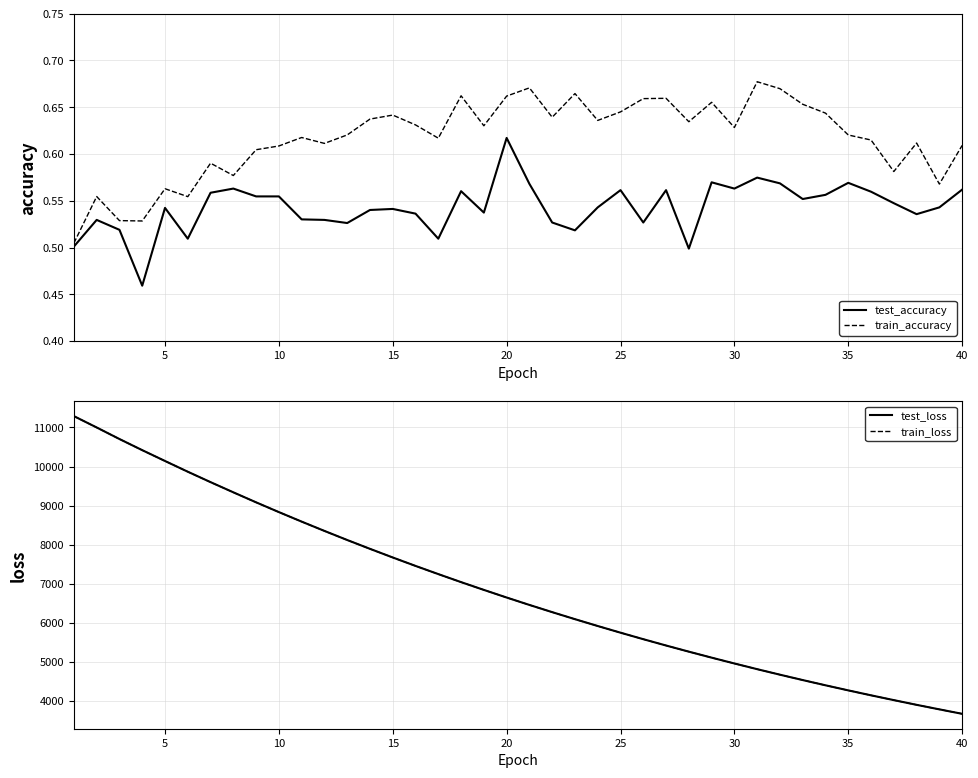

What is the highest value of the train_loss series?

11290.2